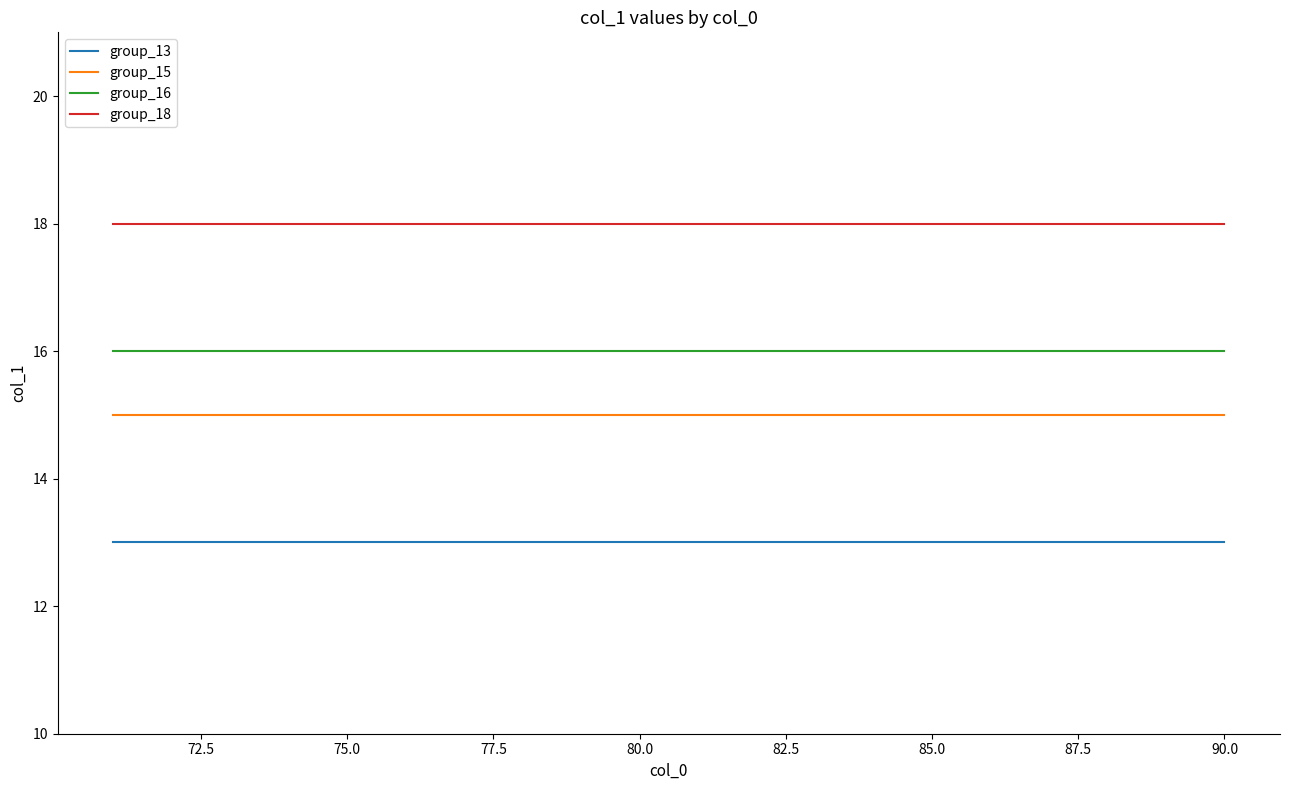

Which series has the largest total across all categories?

group_18